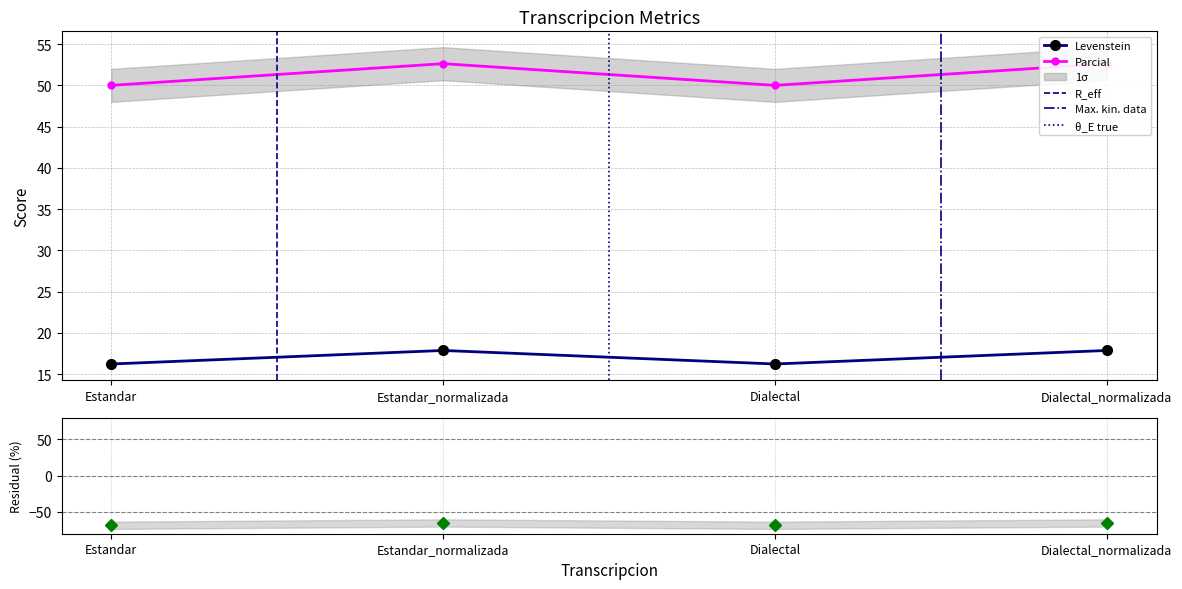

What are all the series names shown in the legend?

Levenstein, Parcial